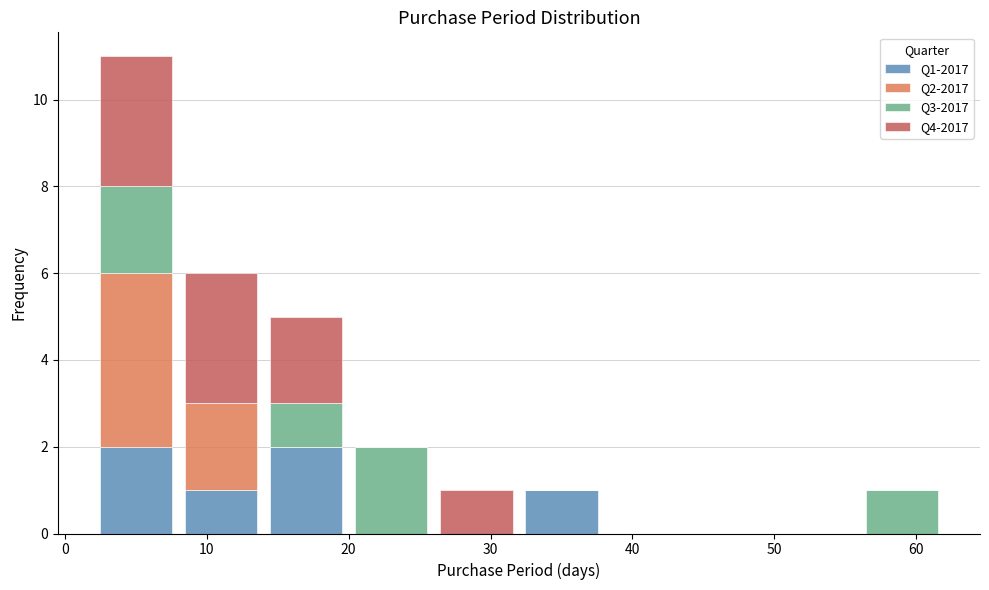

What is the total height of the stacked bar covering 2 to 8 on the x-axis? The values are not printed on the chart, so give them approximately, as read against the axis.

11